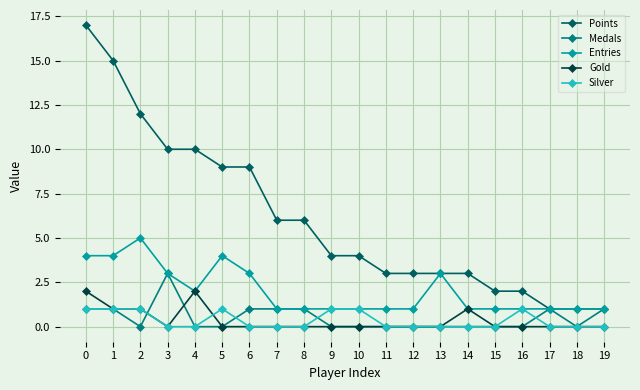

Count the number of data series in this chart.

5